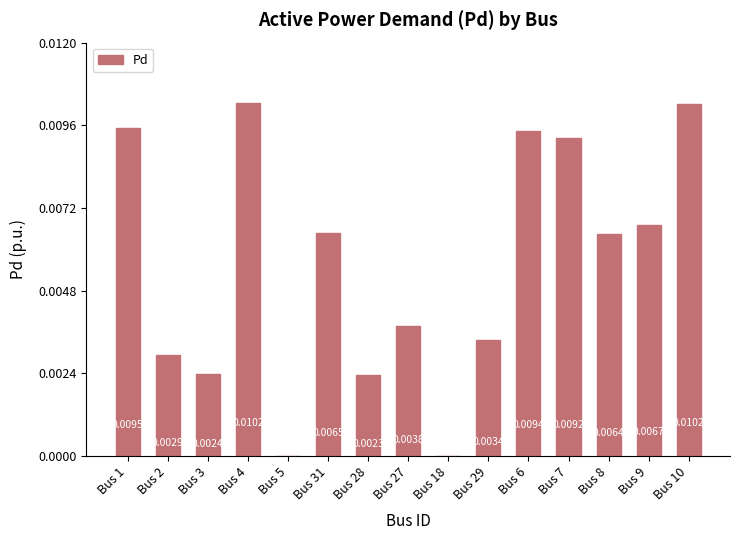

Are the bars horizontal?

No